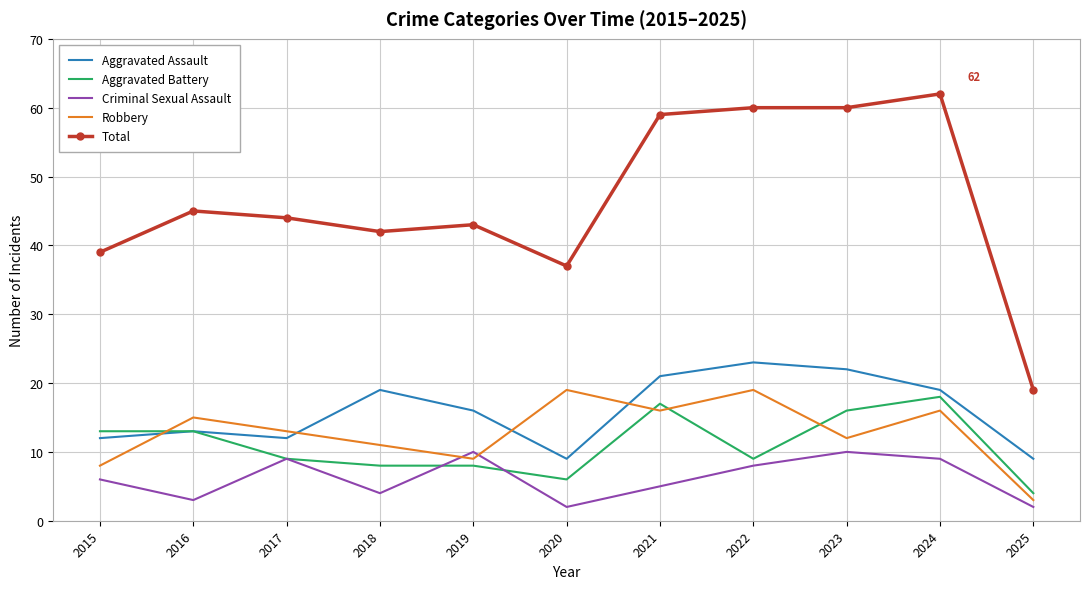

Which series changed the most between 2020 and 2022?

Total